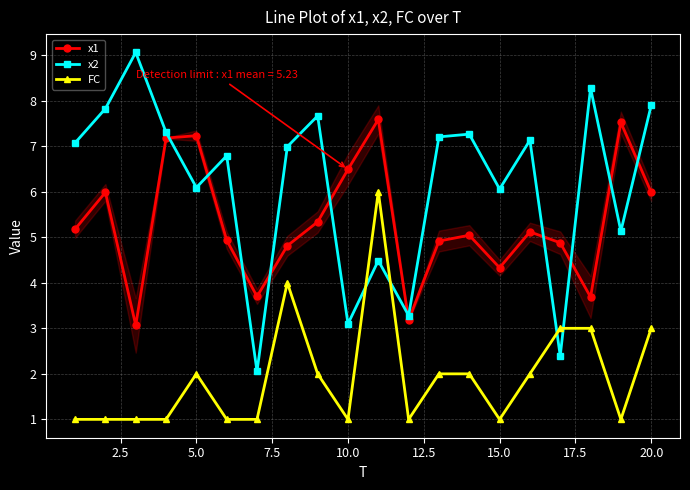

List the series in order of their overall mean, lowest first.

FC, x1, x2